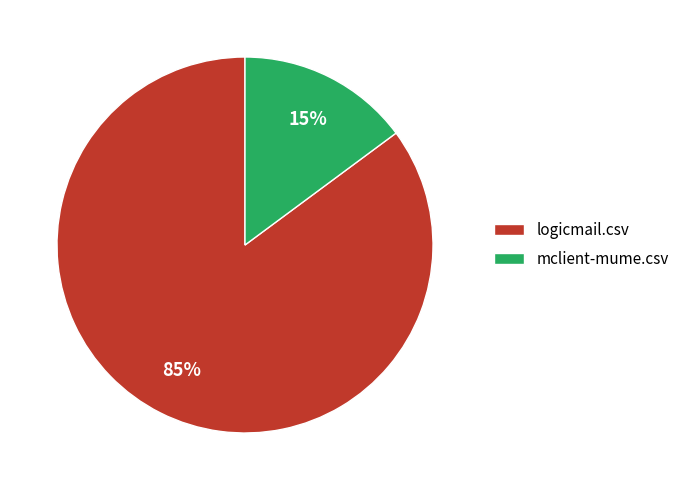

Is there any slice that represents more than half of the pie?

Yes